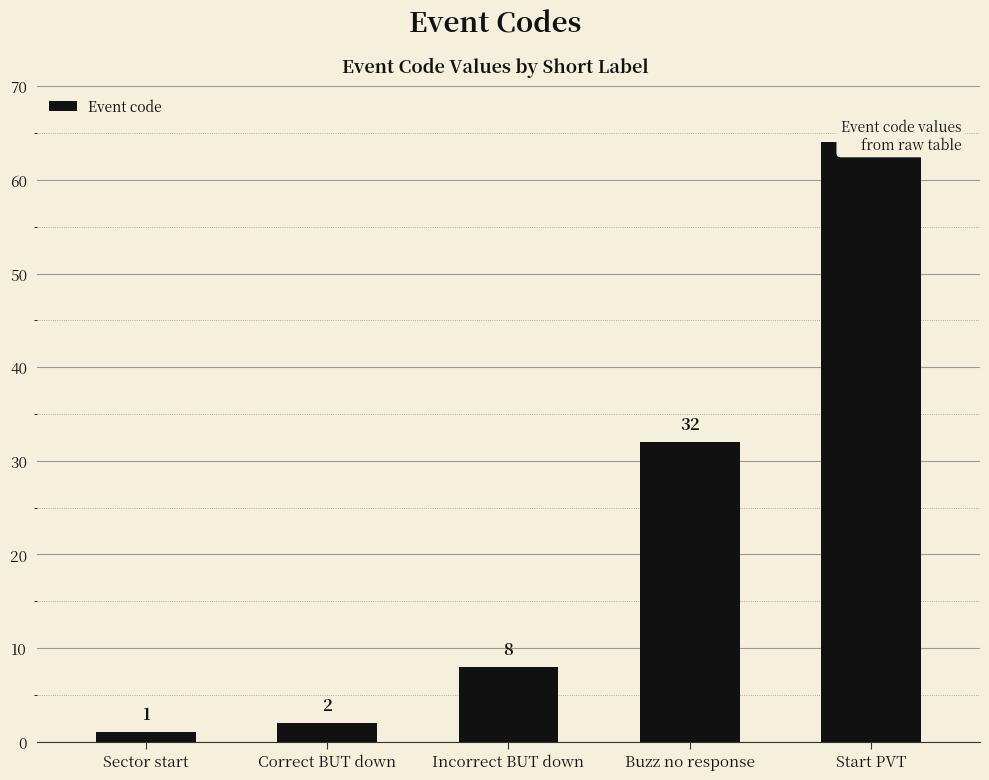

The chart shows a value of 1 at Sector start. True or false?

True